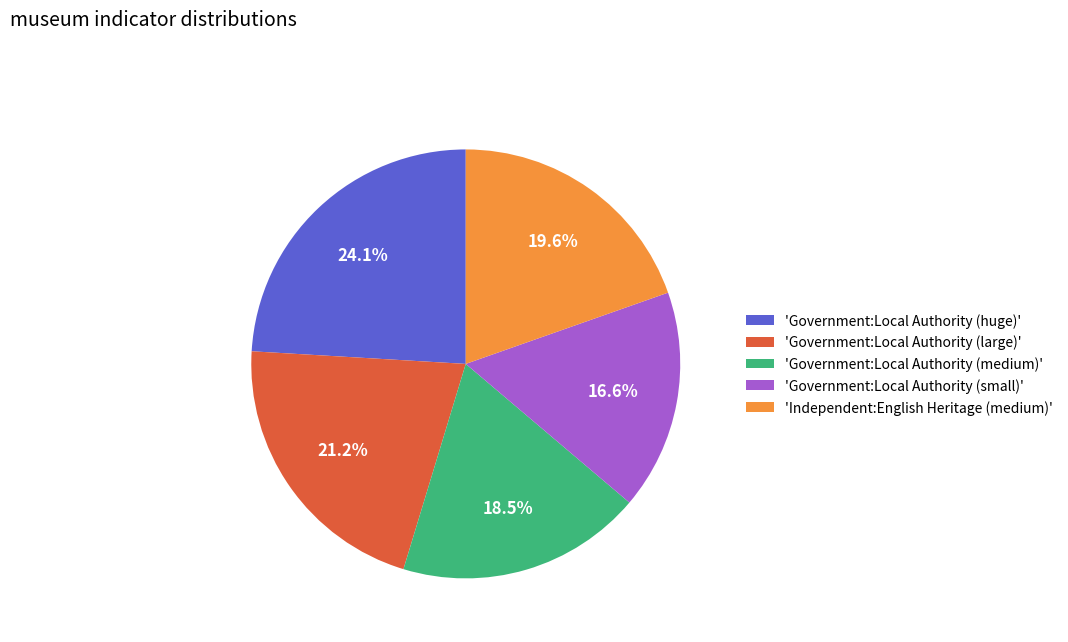

Approximately how many times larger is the value at 'Government:Local Authority (large)' compared to 'Independent:English Heritage (medium)'?

1.1